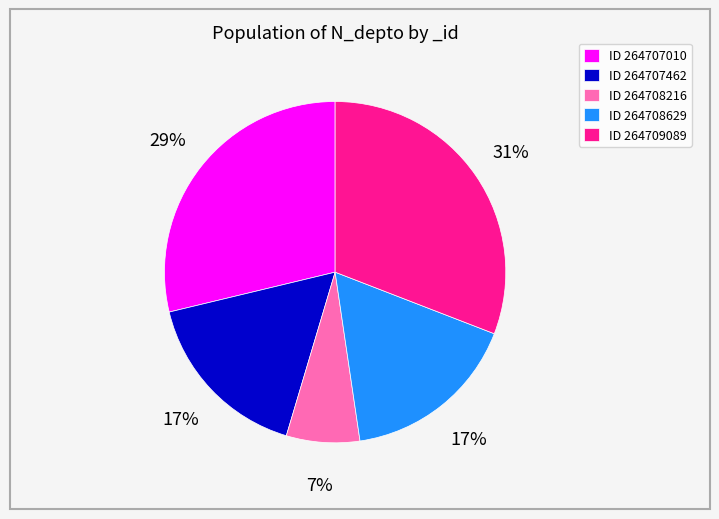

Which slice is the largest?

ID 264709089